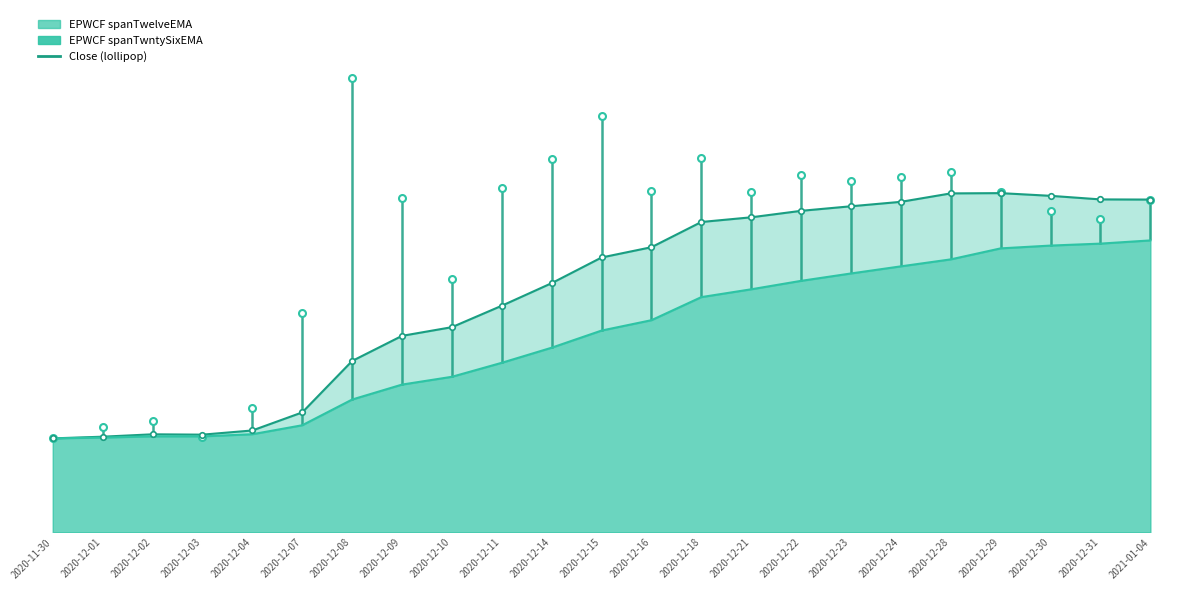

Does the chart have visible grid lines?

No